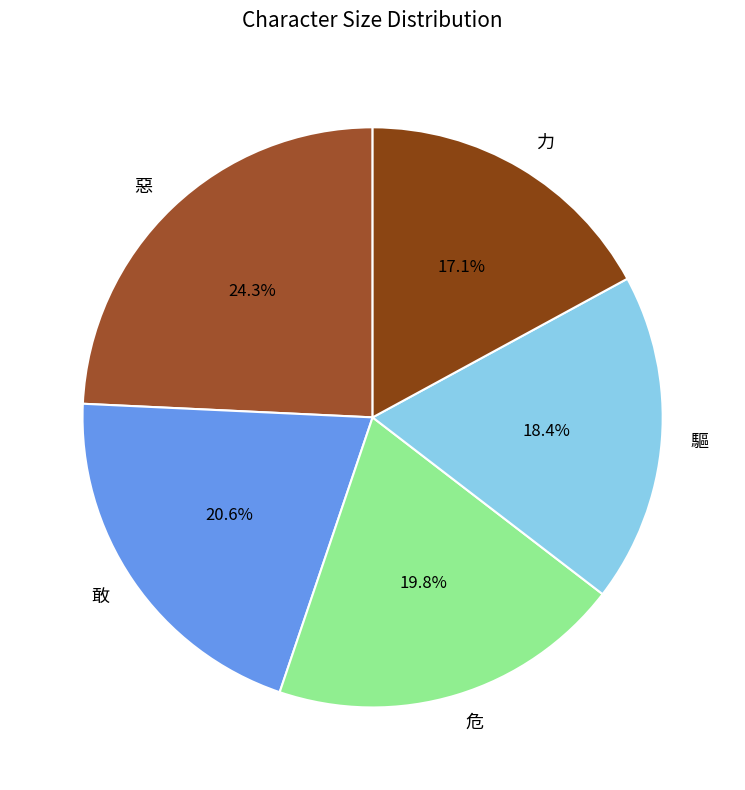

Count the number of slices in the pie.

5